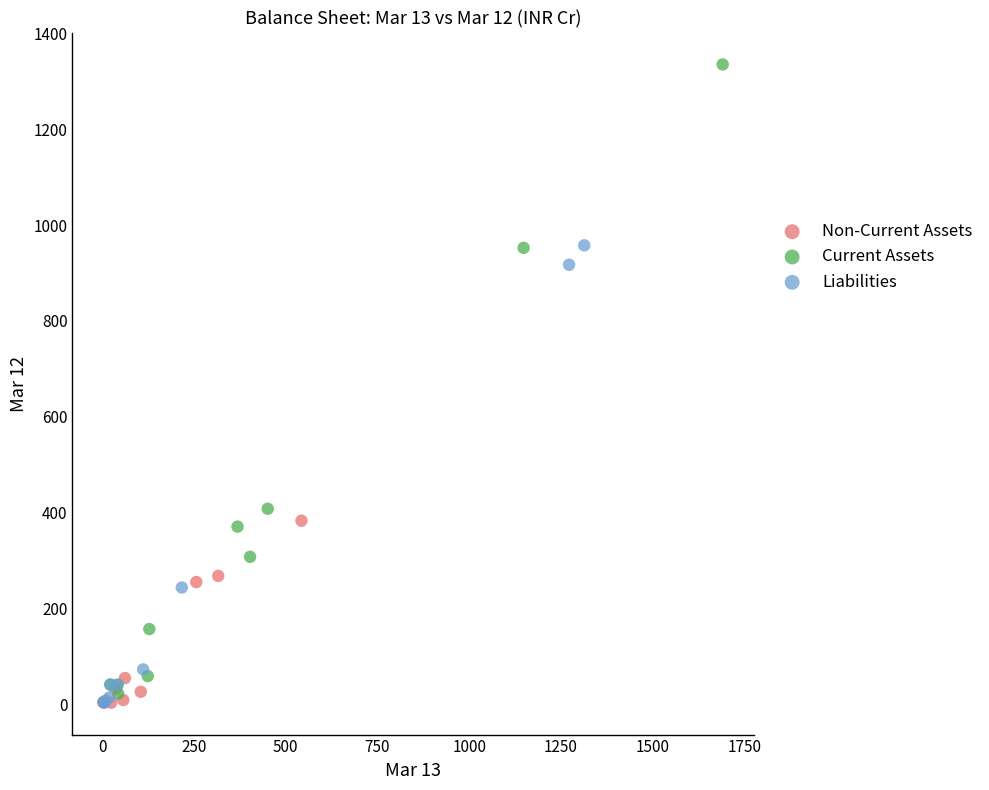

Which series reaches the maximum Y coordinate?

Current Assets